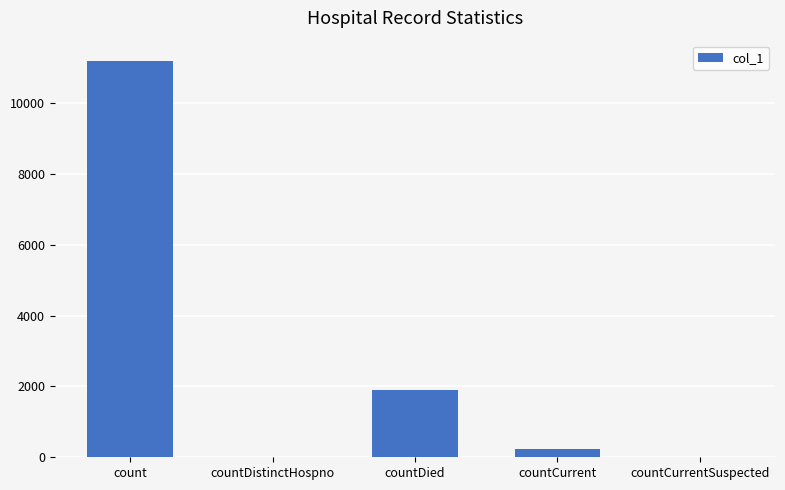

What is the change in value from count to countDistinctHospno?

-11207